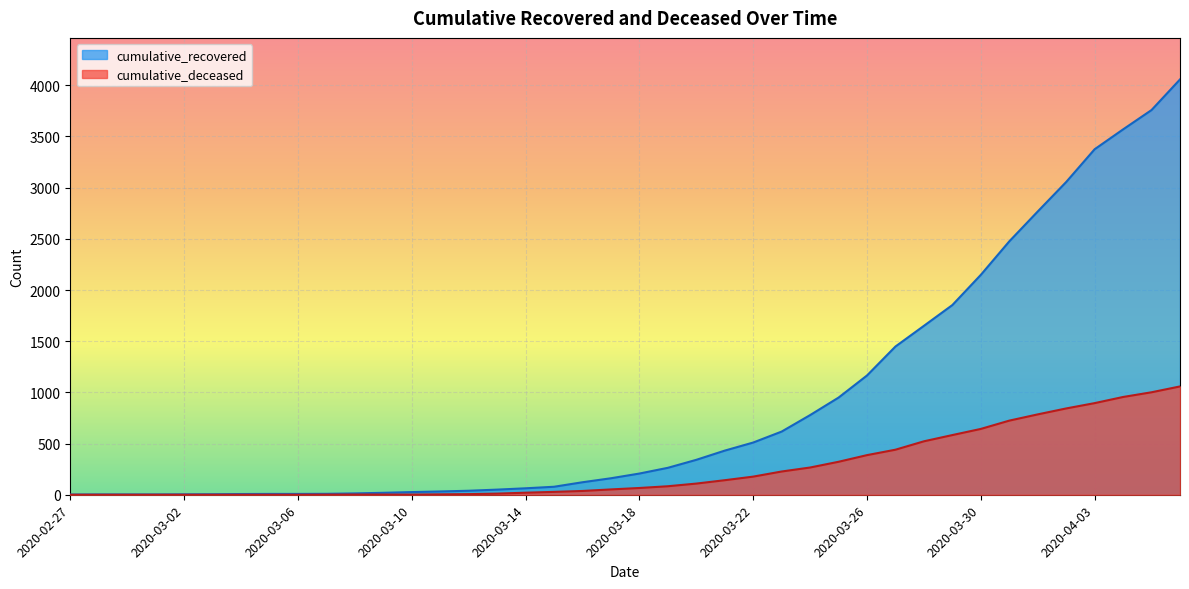

Reading left to right, extract all data points from this chart.

cumulative_recovered: 2	3	3	3	4	5	7	8	8	9	13	19	26	32	39	50	63	78	122	161	207	263	341	431	510	617	778	949	1165	1448	1650	1853	2148	2475	2767	3055	3375	3569	3758	4057
cumulative_deceased: 0	0	0	0	0	0	0	0	0	1	2	2	2	4	6	11	20	28	37	52	66	83	109	142	177	227	266	322	387	440	522	583	643	724	785	843	895	955	1001	1058